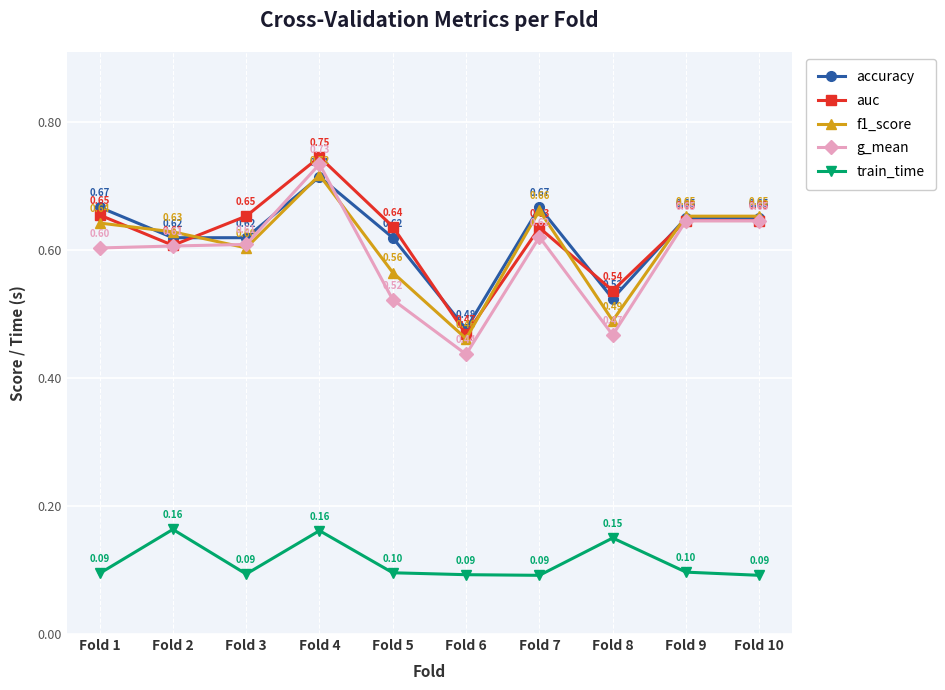

Count the accuracy values in the range 0 to 1.

10